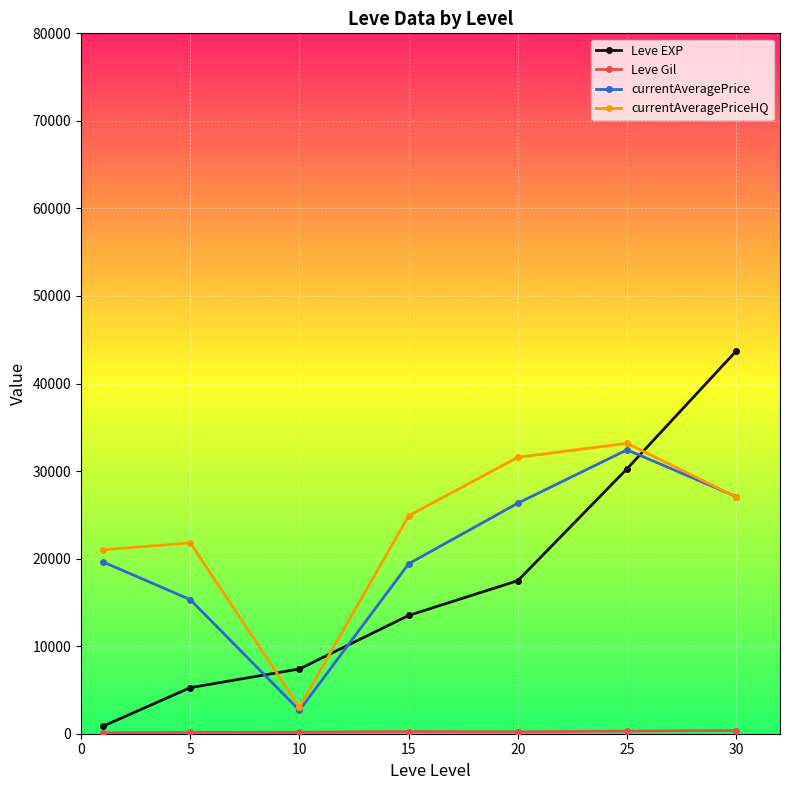

How many intersections are there between currentAveragePriceHQ and Leve EXP?

3